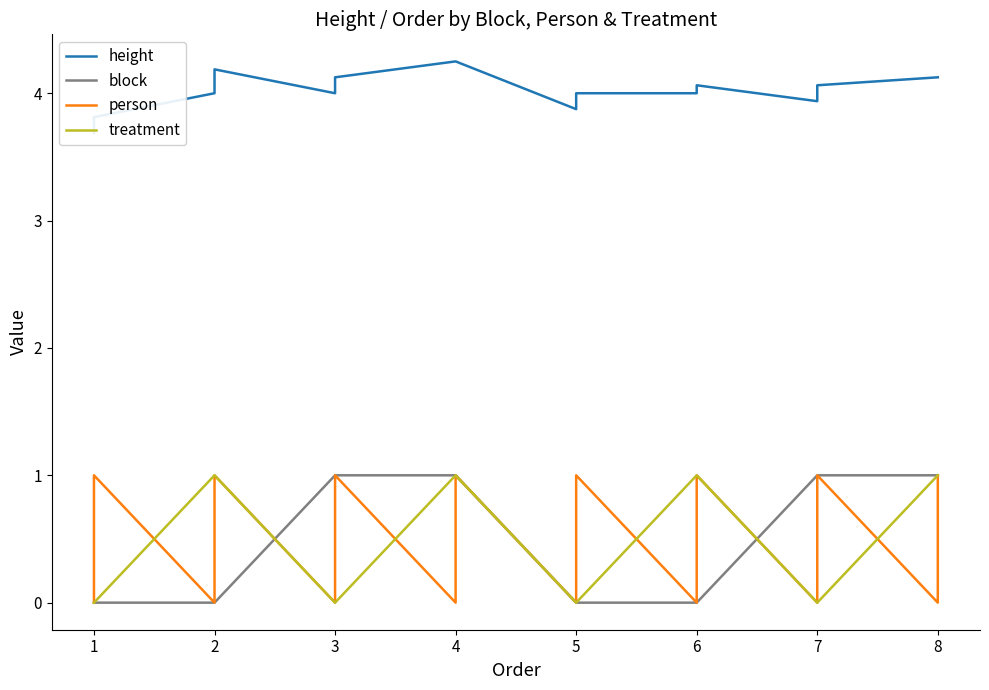

At which category does height reach its first local valley?

3